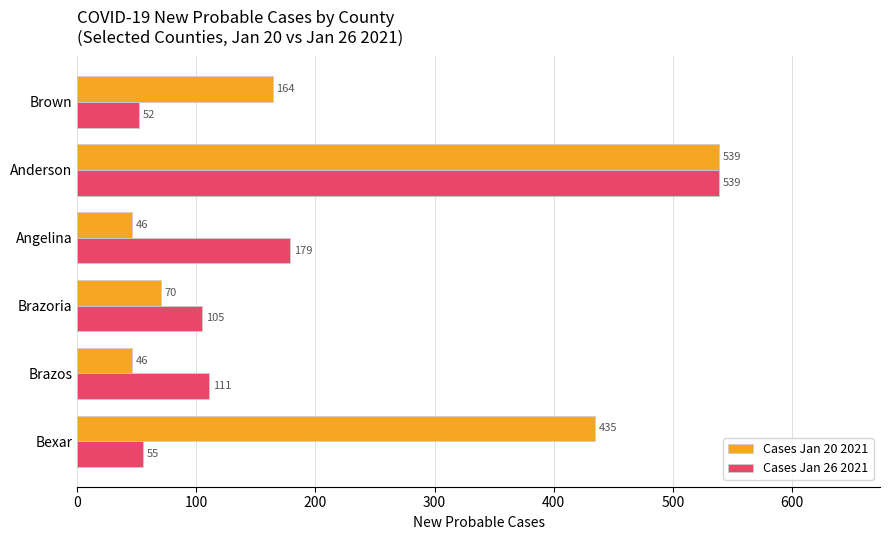

What is the sum of all Cases Jan 26 2021 values?

1041